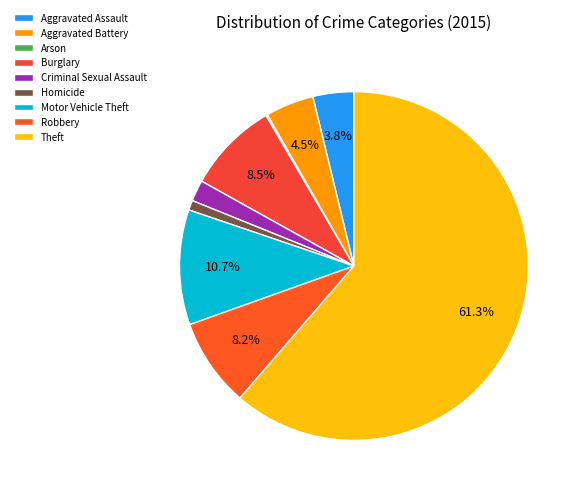

Which slice is the largest?

Theft